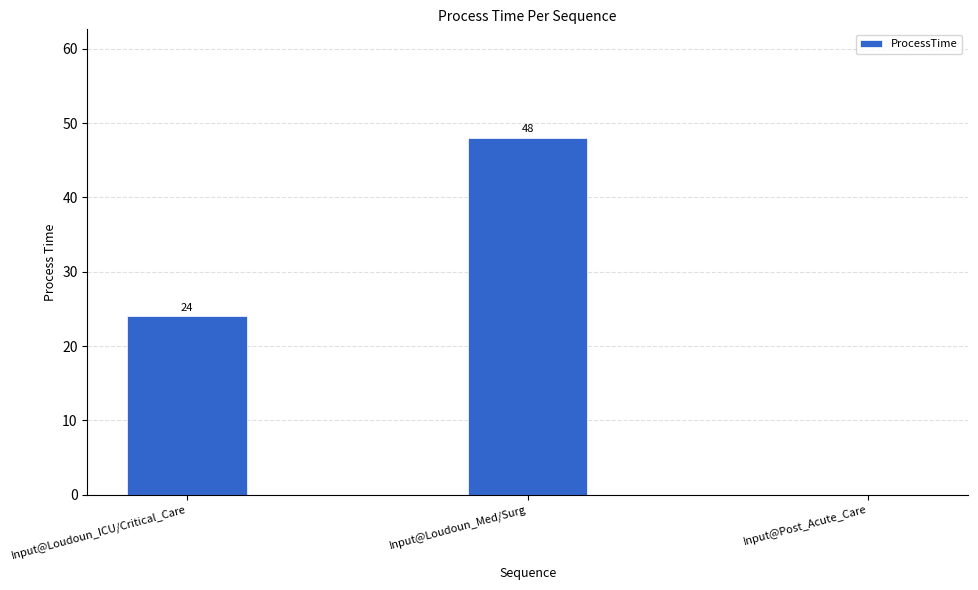

Is it true that the value at Input@Loudoun_ICU/Critical_Care is 24?

True